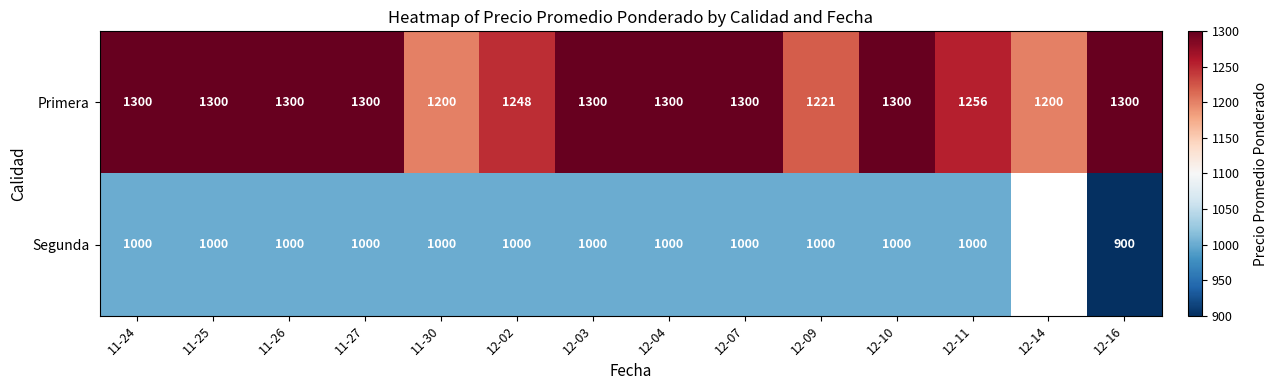

At which category is the sum across all series the highest?

11-24